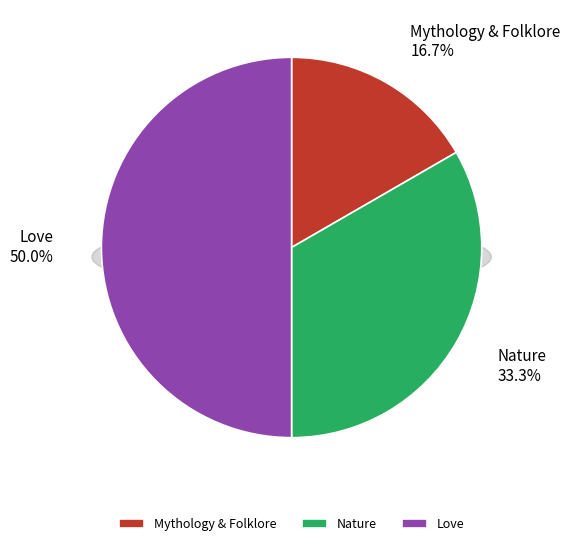

Is it true that Mythology & Folklore is 26% of the pie?

False